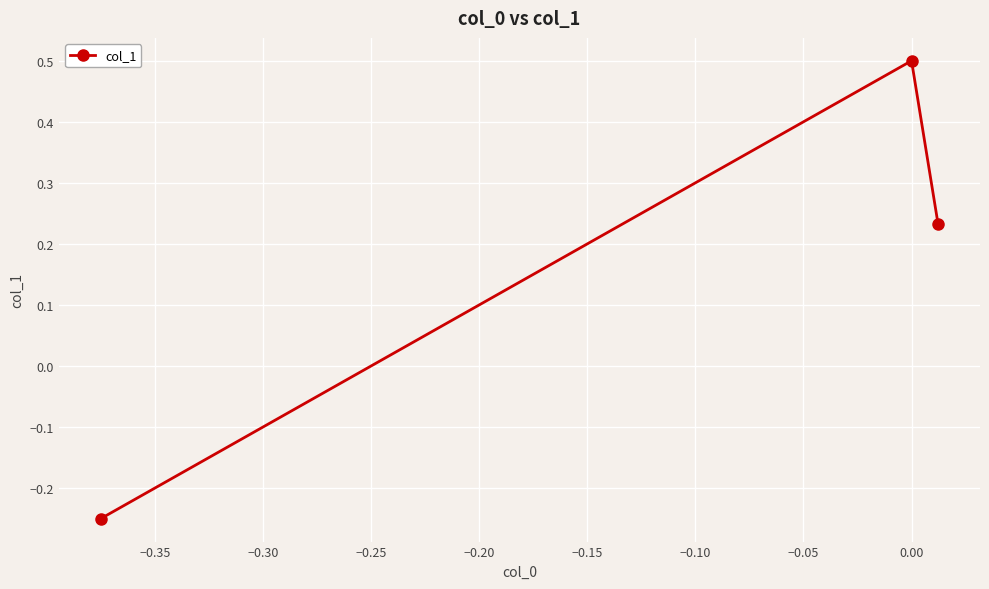

What is the value of the 2nd point from the left?

0.5